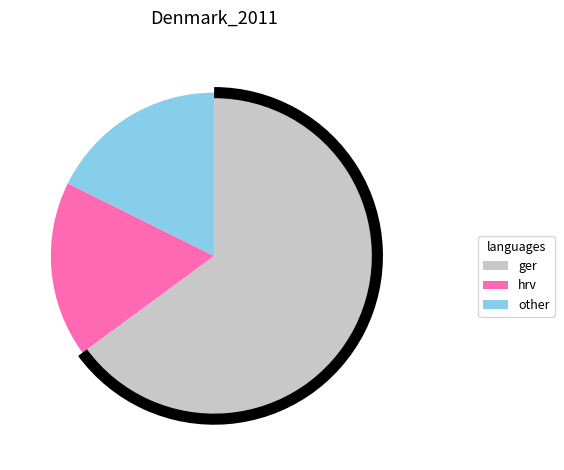

Is it true that hrv is 17% of the pie?

True